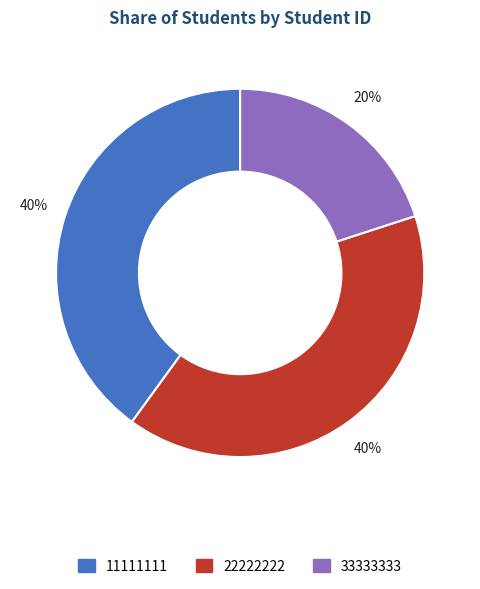

To the nearest percent, what is the difference between the largest and smallest slice percentages?

20%